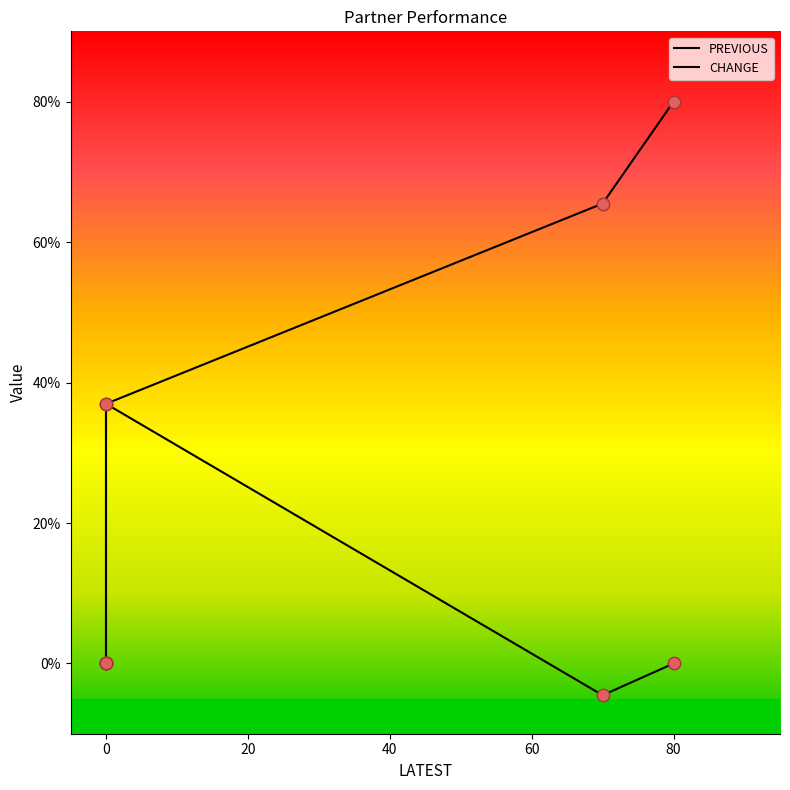

Which series has the largest Y range (max minus min)?

PREVIOUS